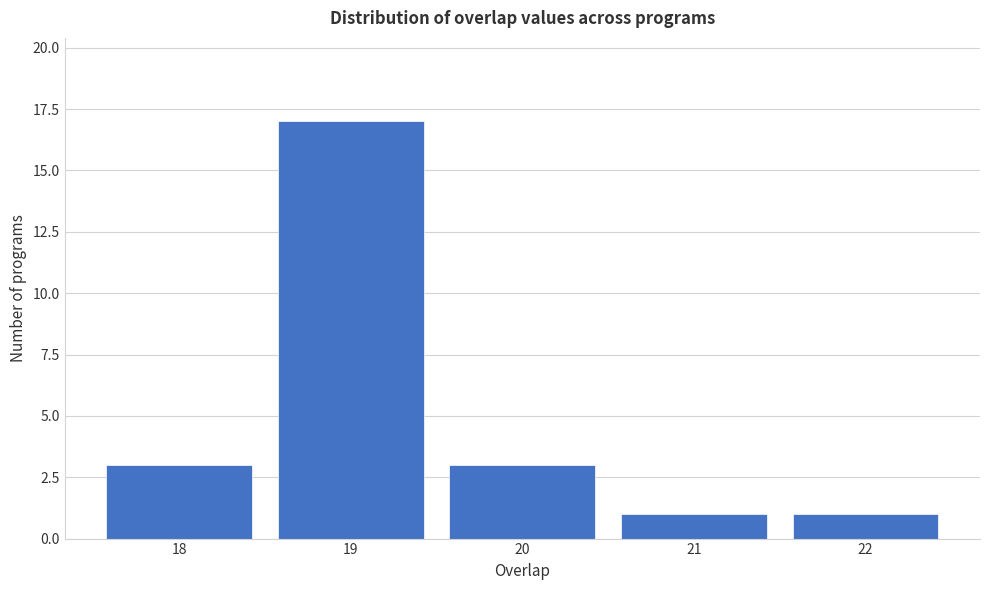

How tall is the bar that spans 17.5 to 18.5 on the x-axis? The values are not printed on the chart, so give them approximately, as read against the axis.

3